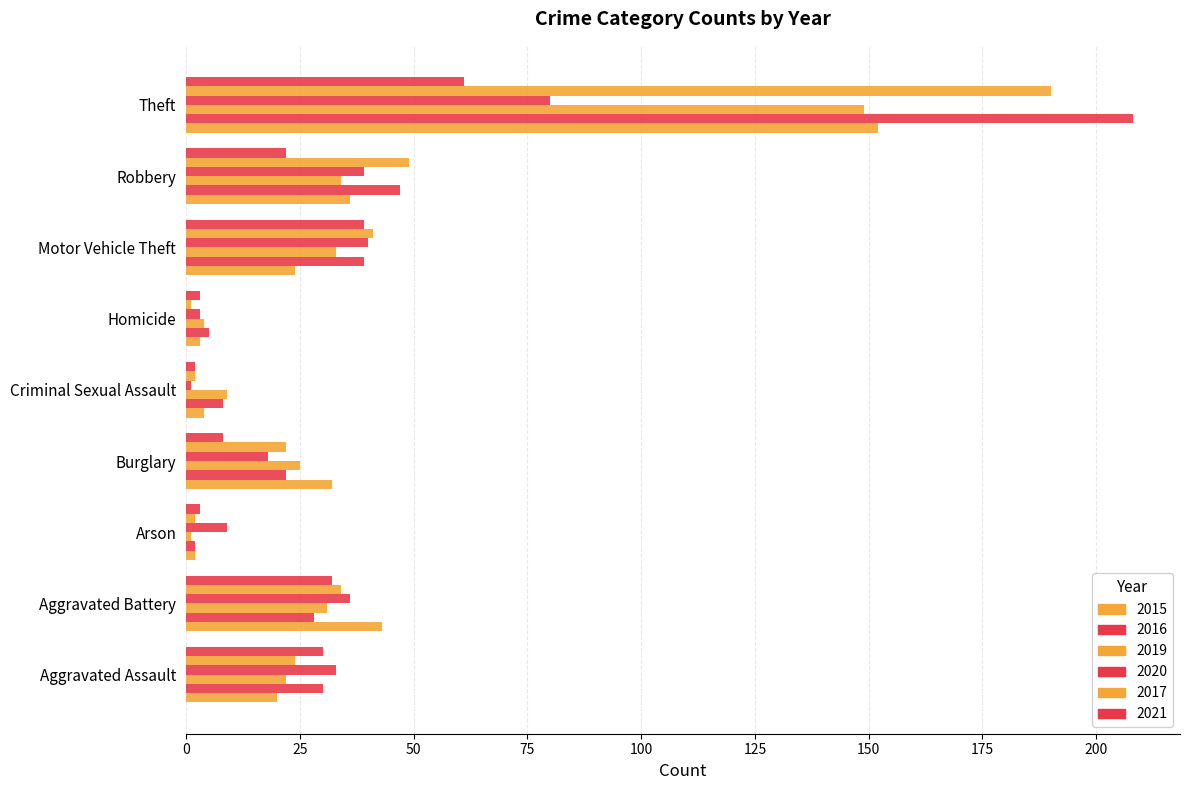

Which series has the largest total across all categories?

2016